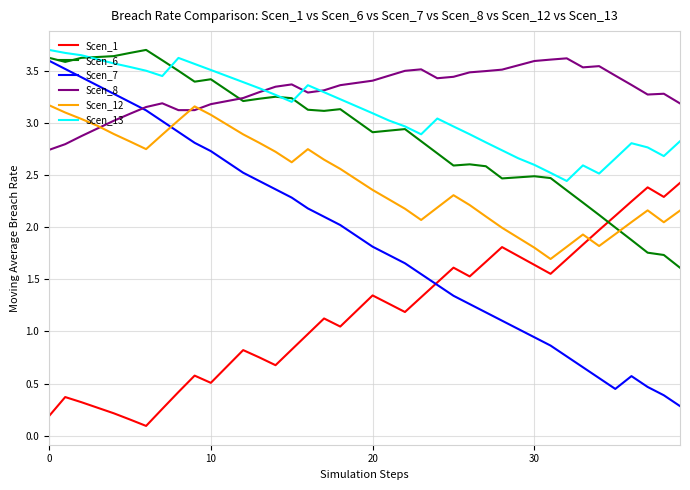

Which series ends up on top after the final intersection of Scen_12 and Scen_6?

Scen_12